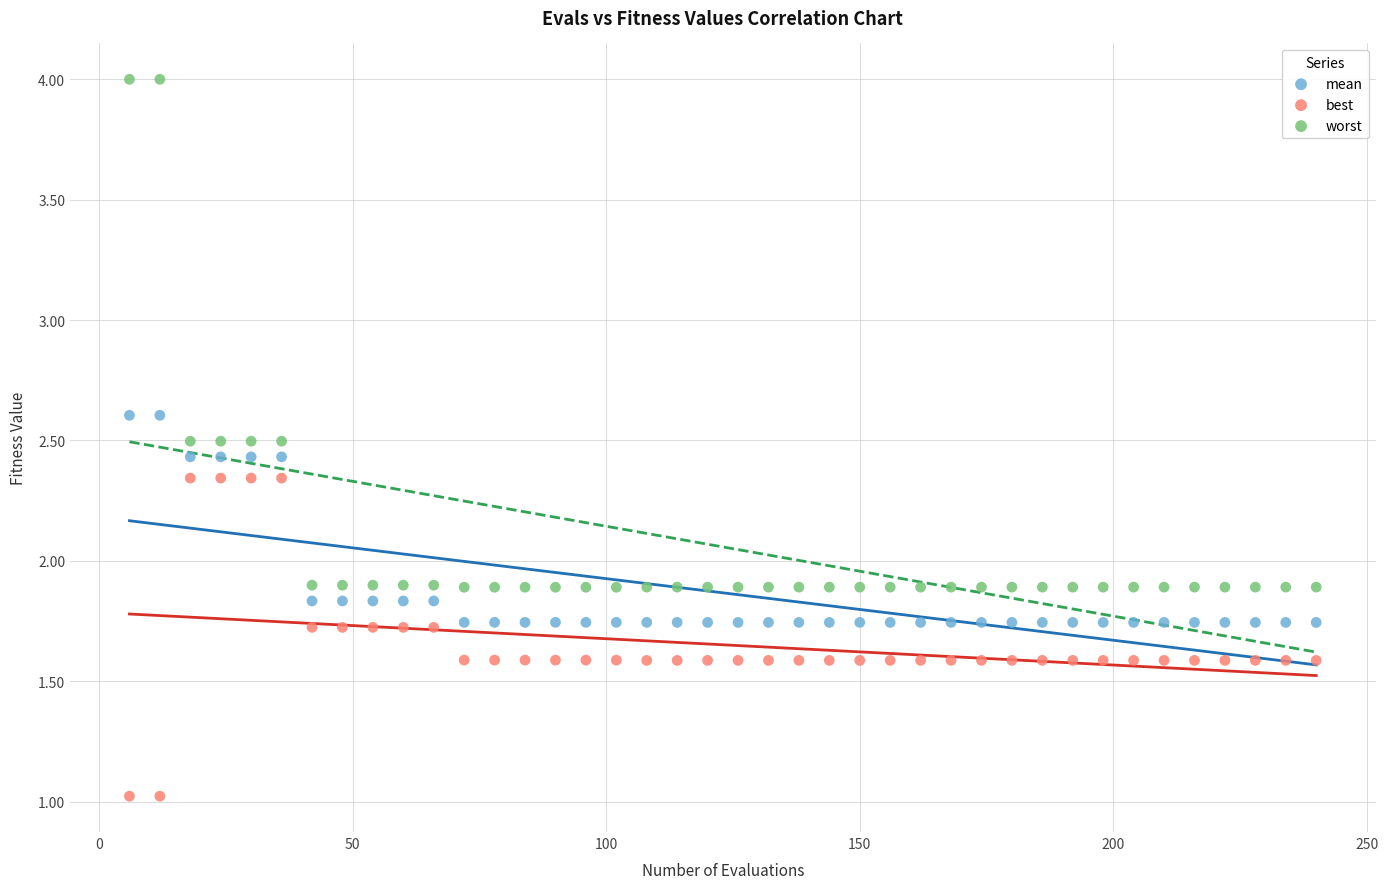

Across all data points, what is the range of Y values (max minus min)?

3.0